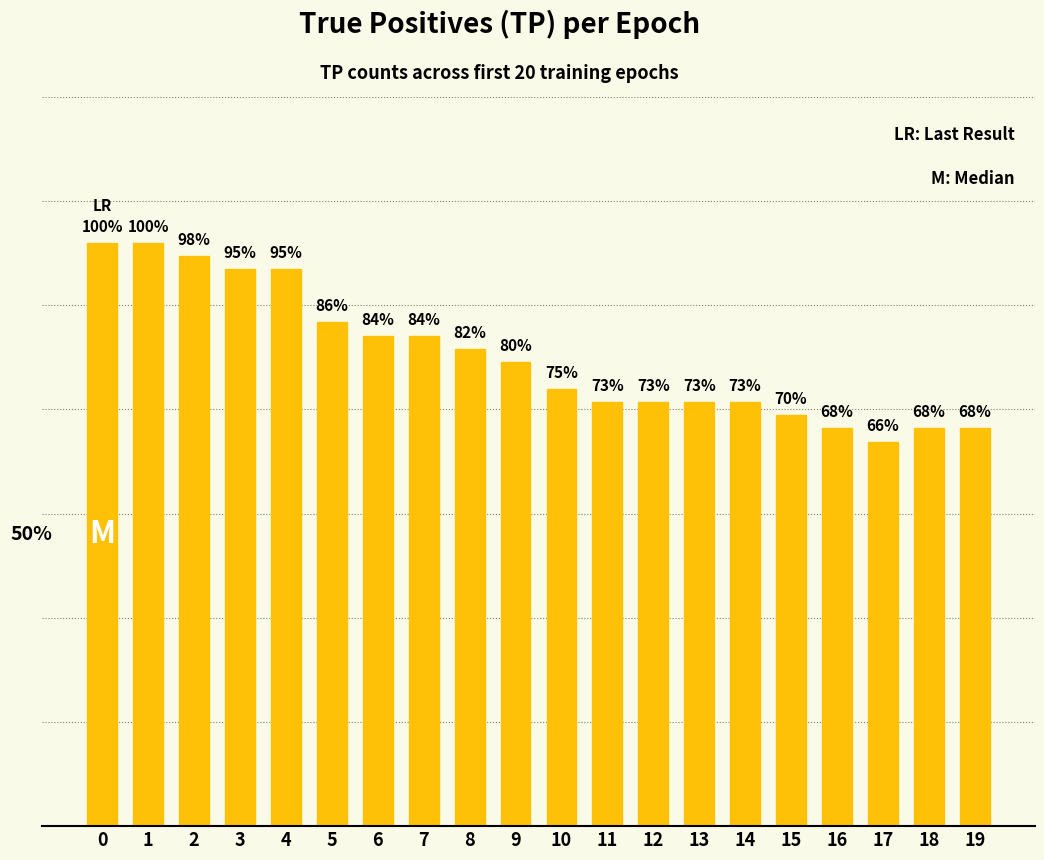

True or false: the data shows 44 at 0.

True